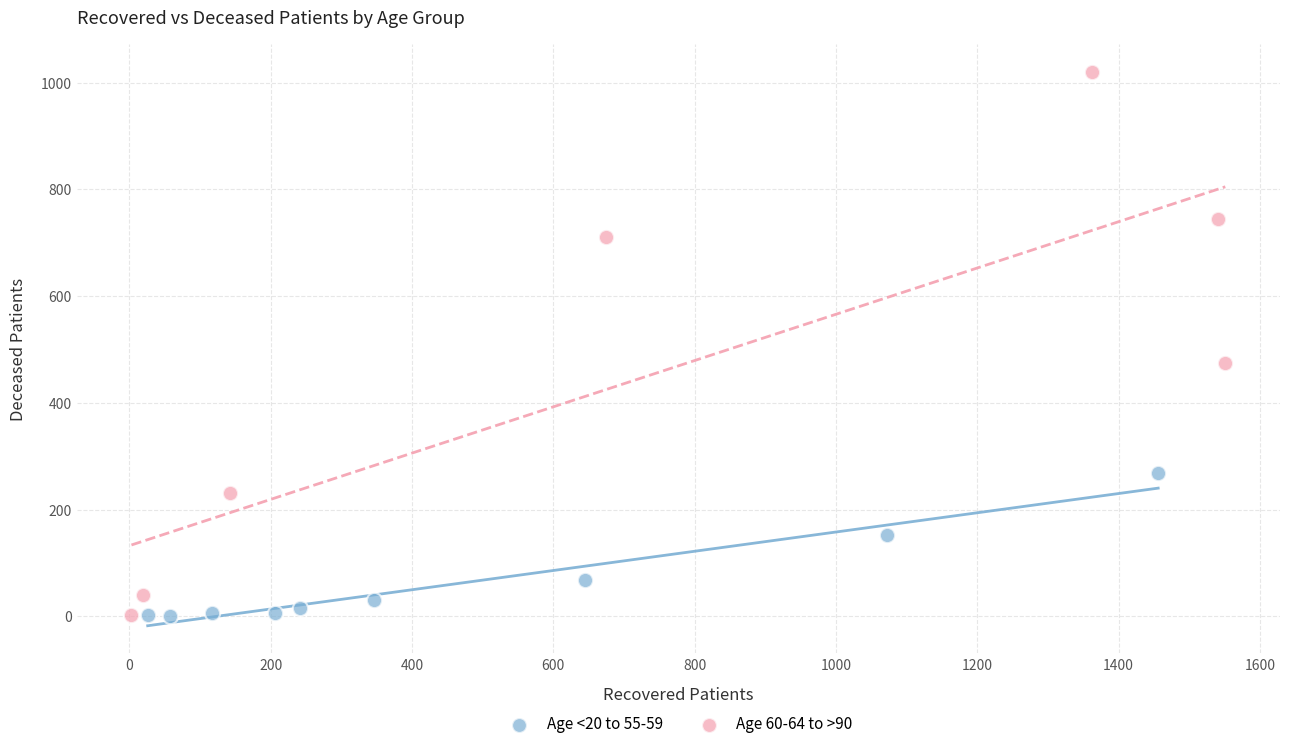

Which series reaches the maximum Y coordinate?

Age 60-64 to >90